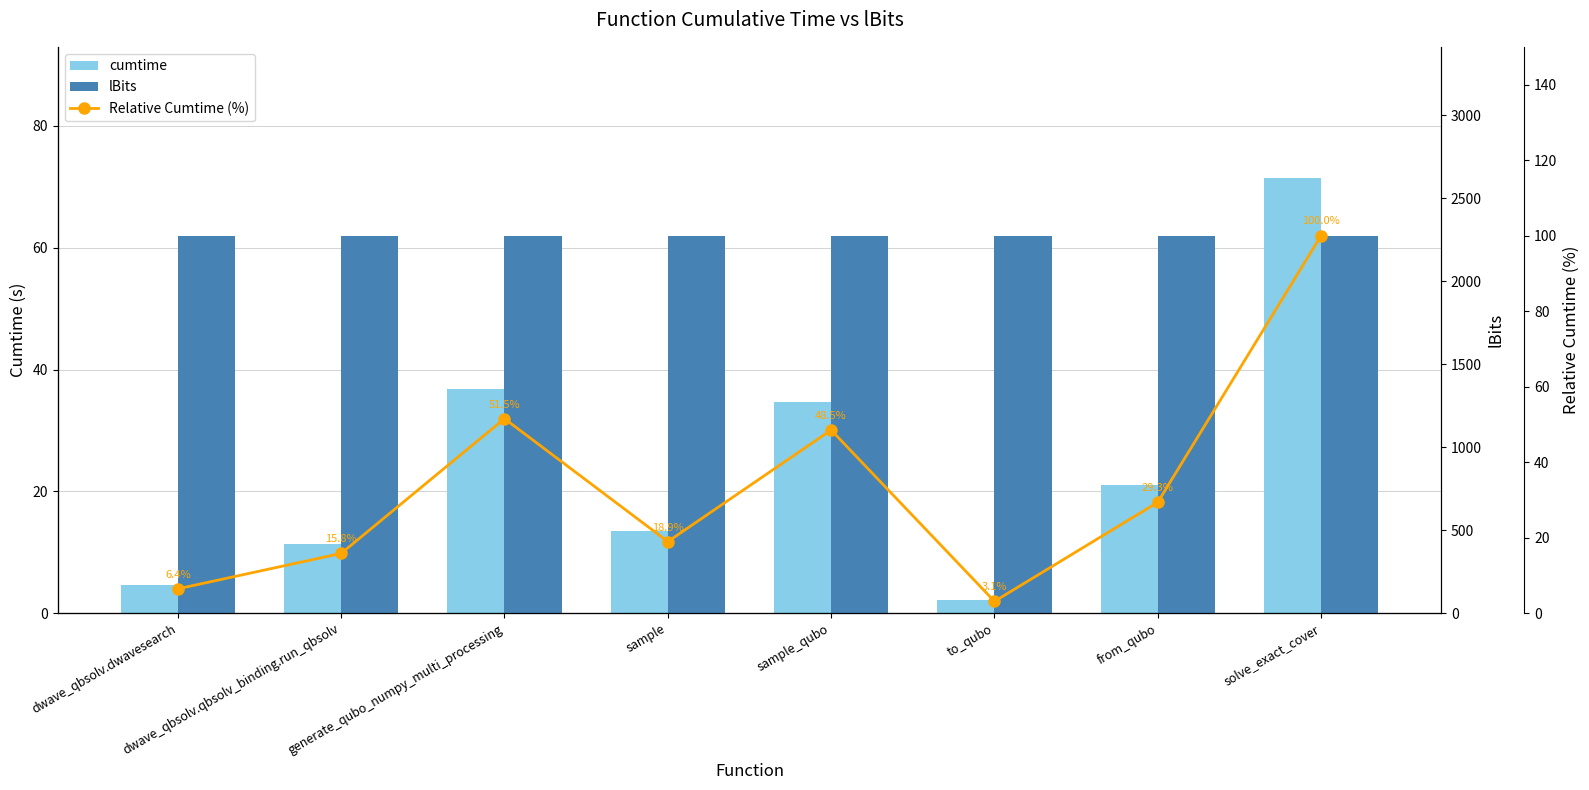

Does the chart contain stacked bars?

No